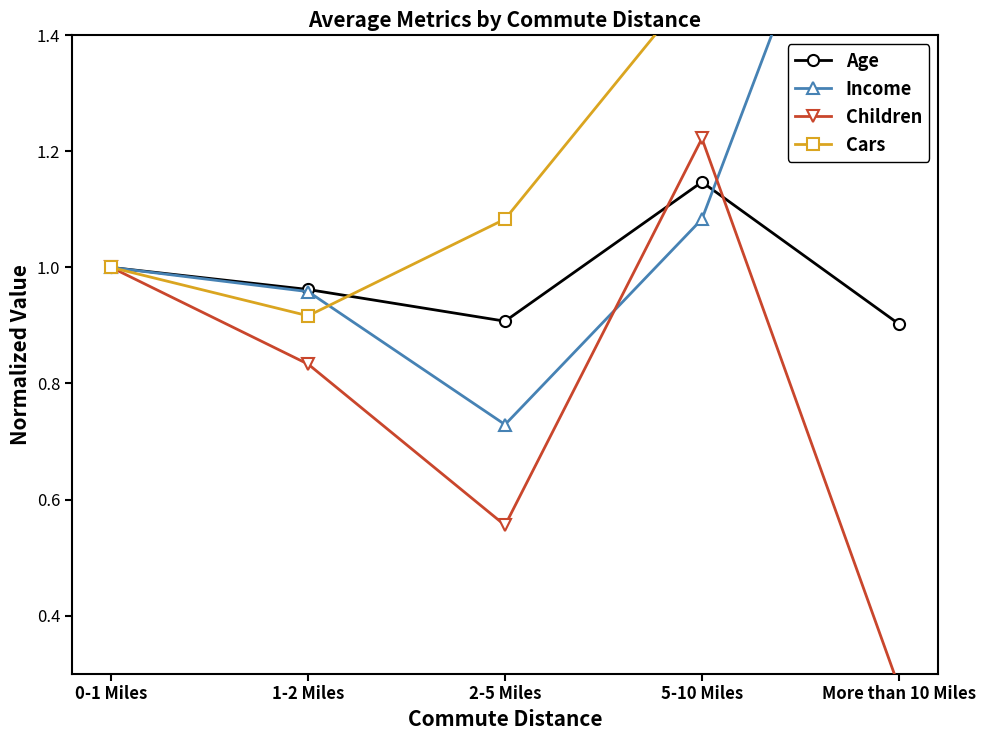

What is the minimum value shown in the chart?

0.3